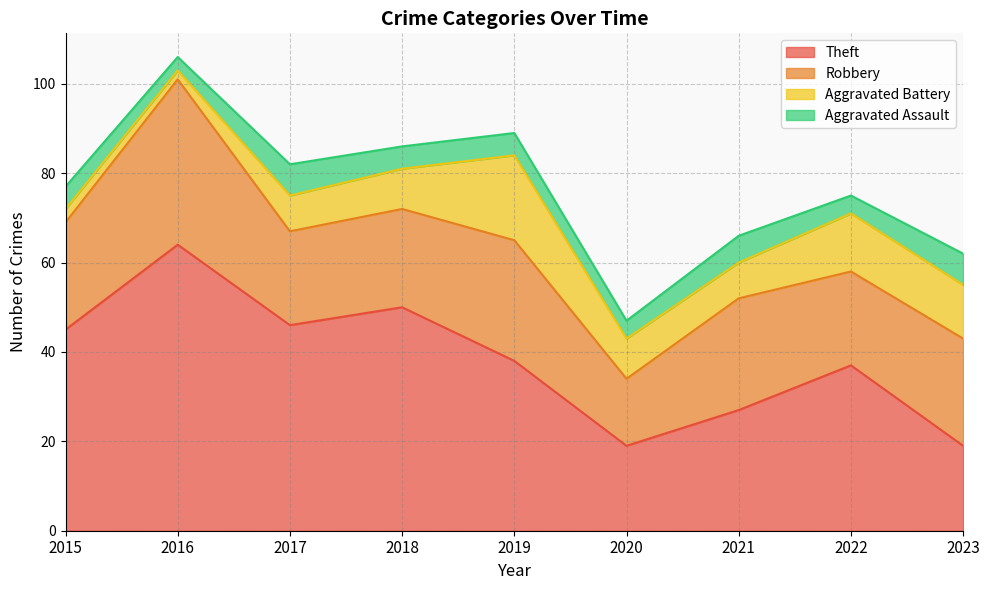

What is the difference between the Aggravated Assault values at 2015 and 2016?

2